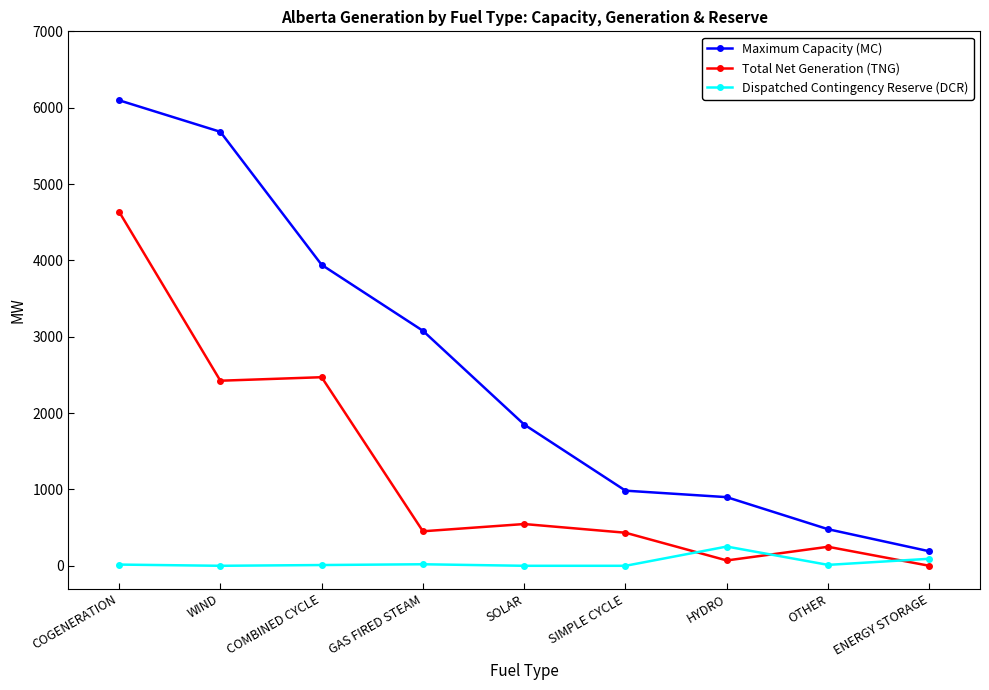

True or false: Dispatched Contingency Reserve (DCR) has more than 0 points higher than both neighbors.

True